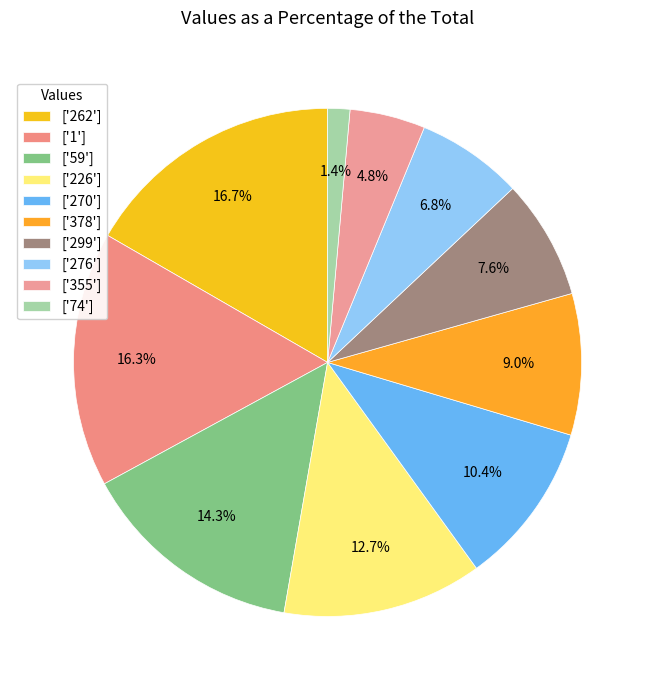

Which slice is the smallest?

['74']